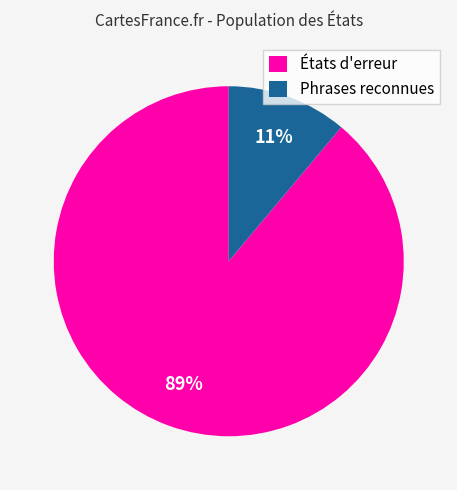

Count the number of slices in the pie.

2